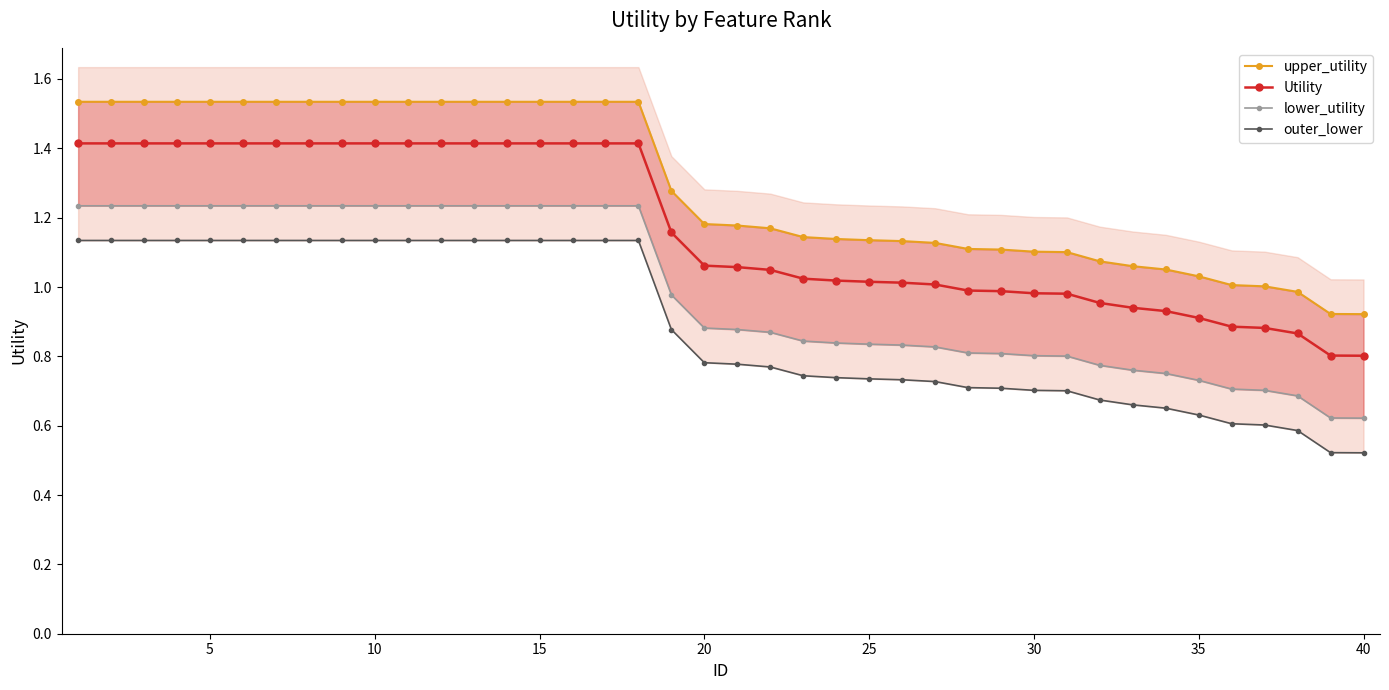

How many lines are shown in the chart?

4